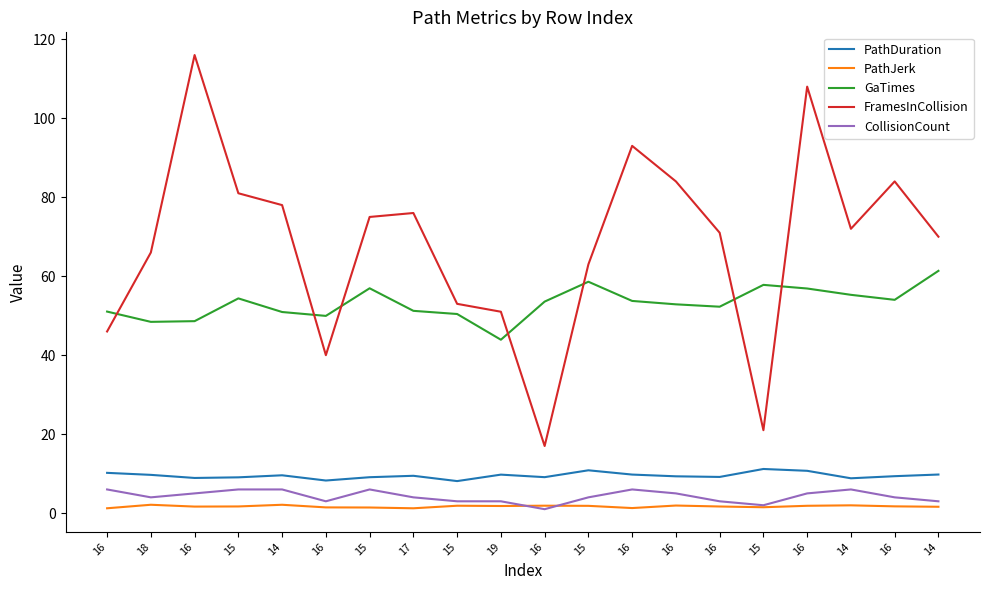

Which series has the widest spread of values?

FramesInCollision